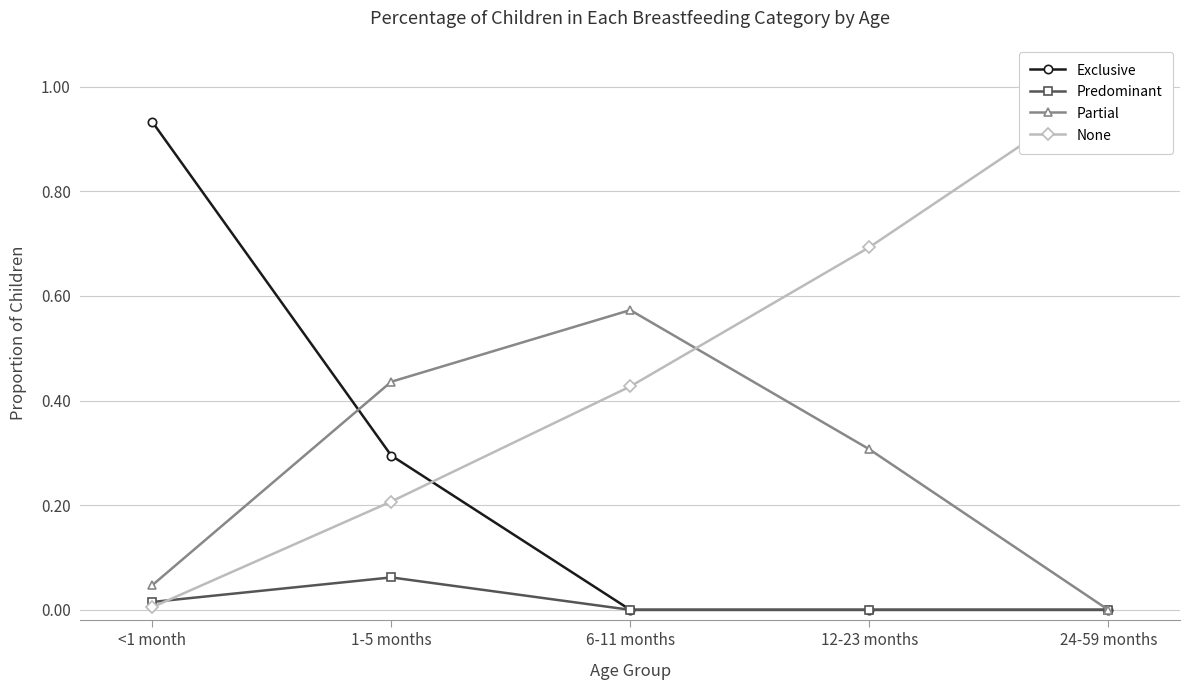

List the labels in order of None value, smallest first.

<1 month, 1-5 months, 6-11 months, 12-23 months, 24-59 months